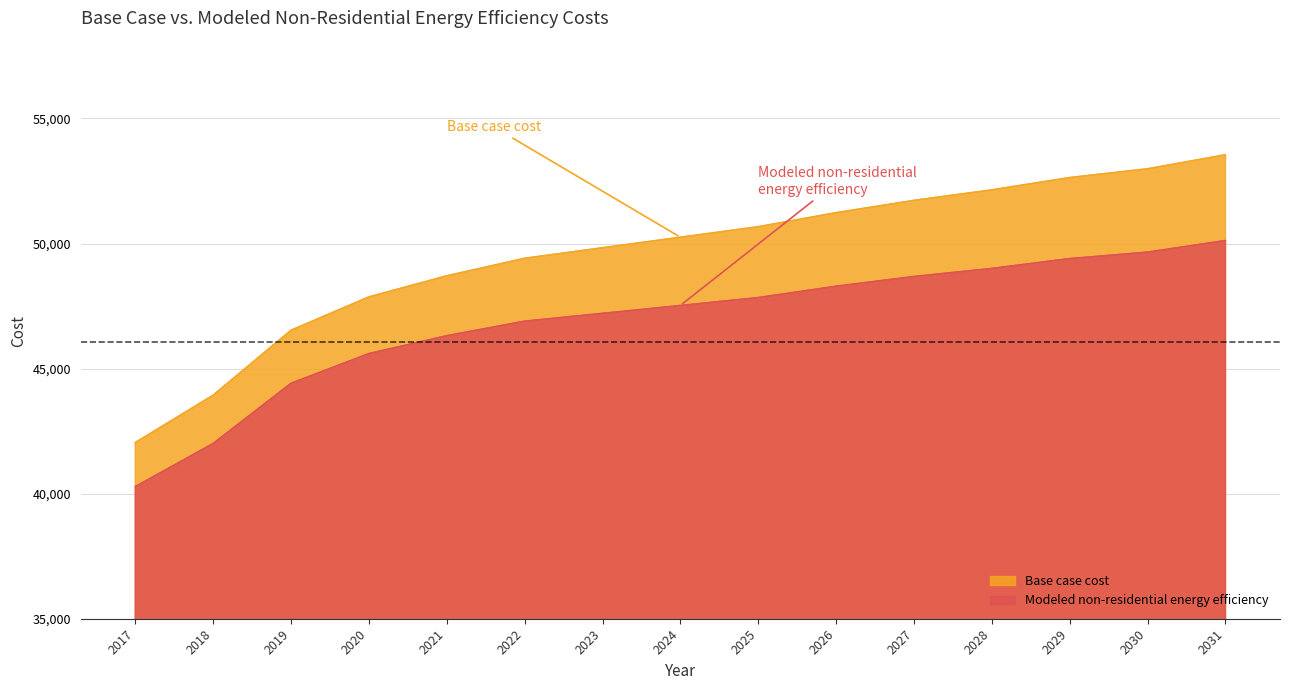

What is the lowest value of the Modeled non-residential energy efficiency series?

40283.2